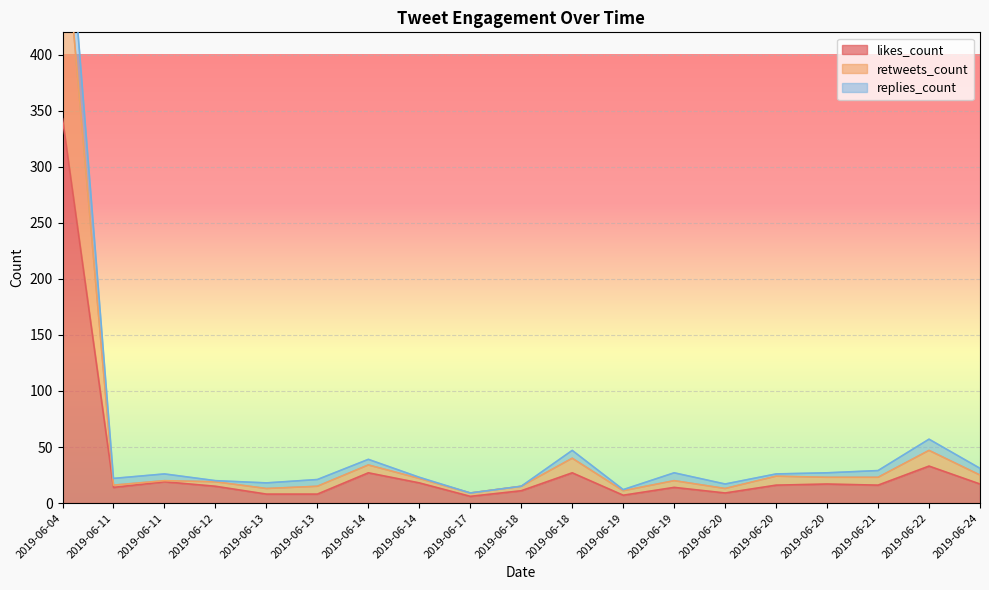

Which series has the largest range (max minus min)?

replies_count